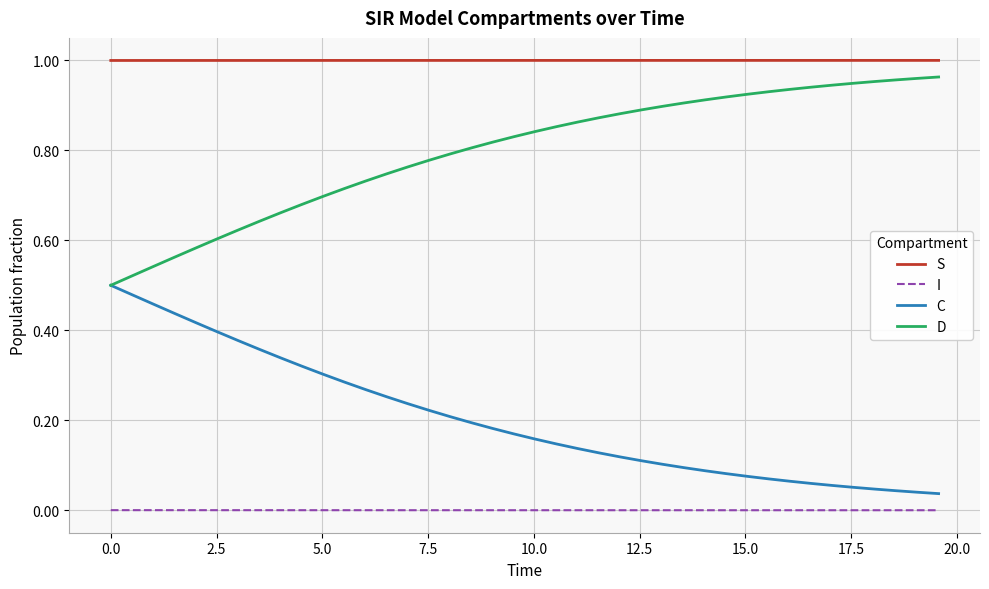

True or false: I and D intersect in this chart.

False